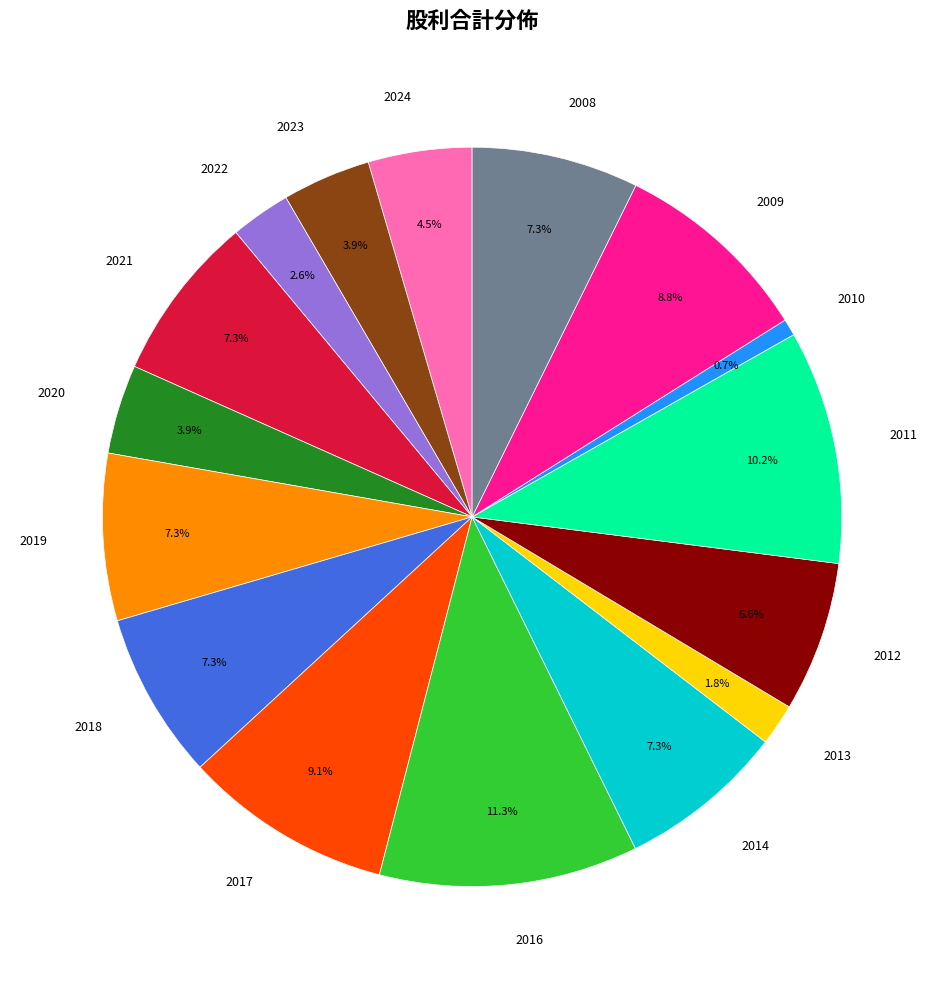

Does 2022 account for over 50% of the chart?

No